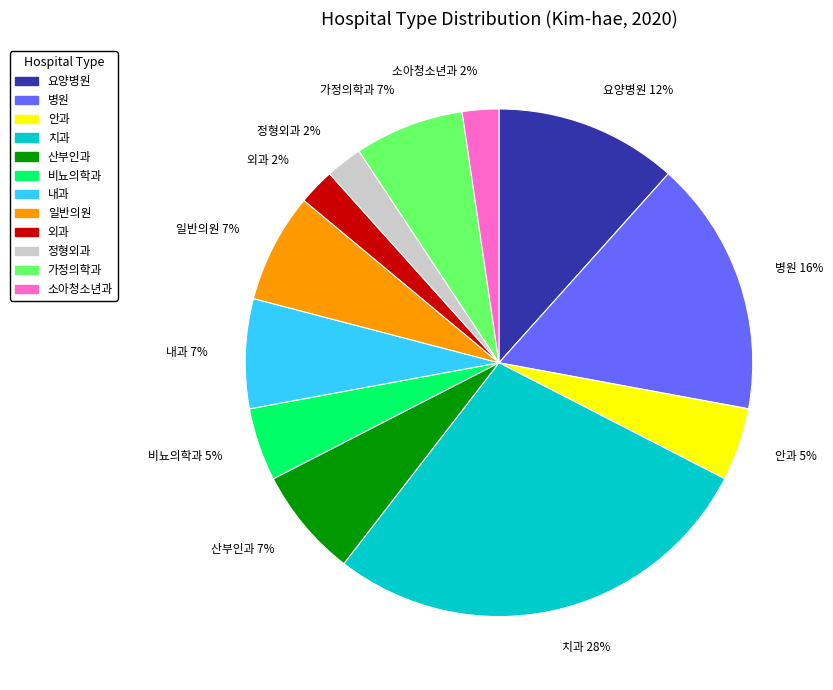

Is the sum of 치과 and 산부인과 greater than half?

No